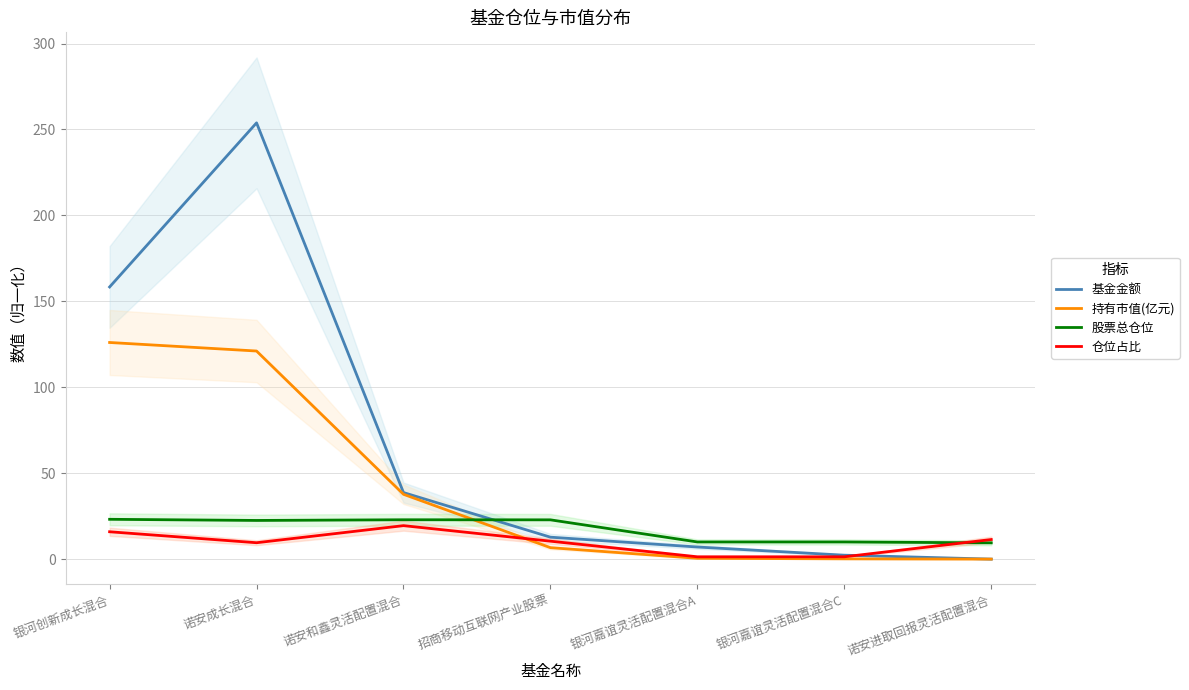

At which category does 仓位占比 reach its first local peak?

诺安和鑫灵活配置混合